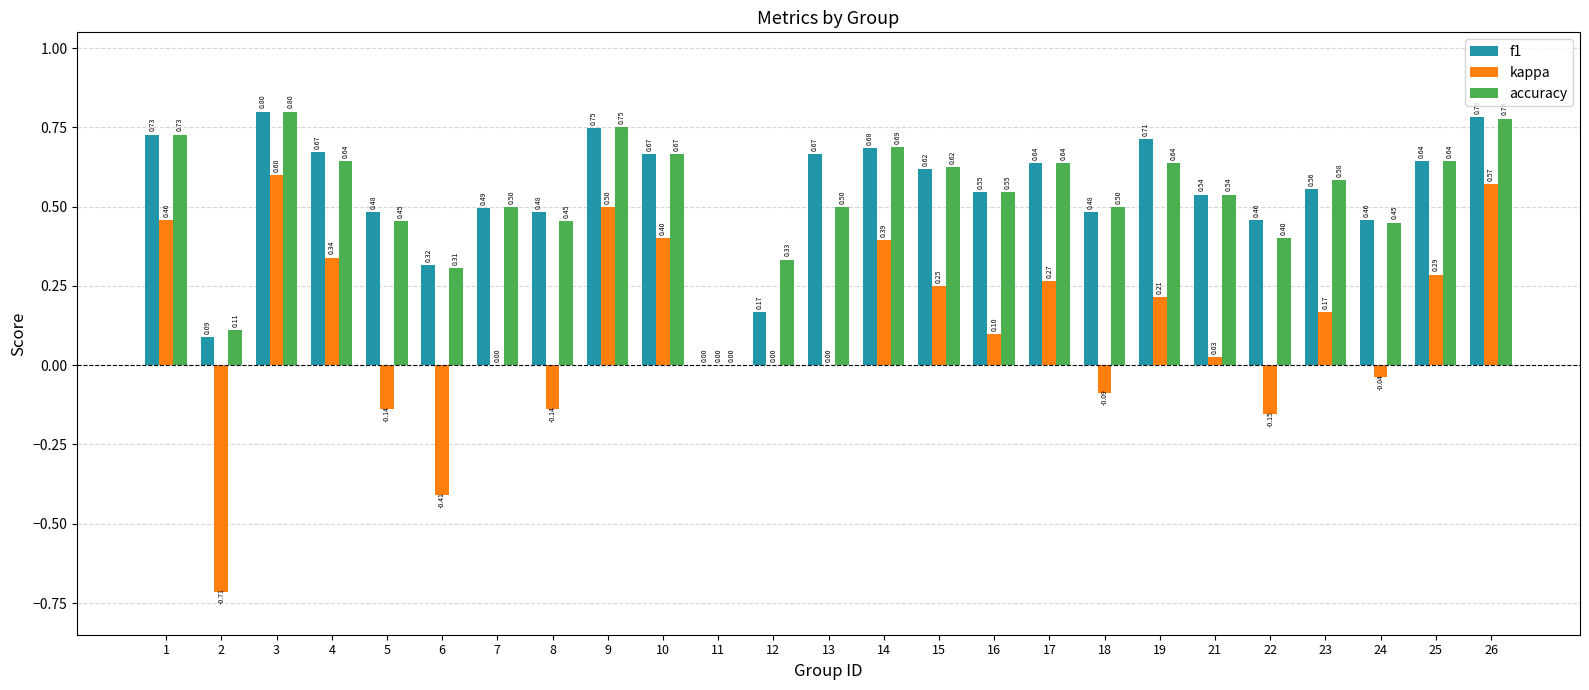

Between 2 and 22, which series saw the biggest shift?

kappa